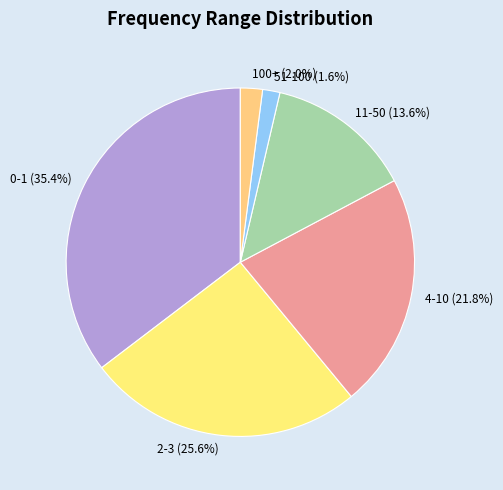

Between 51-100 and 2-3, which is larger?

2-3